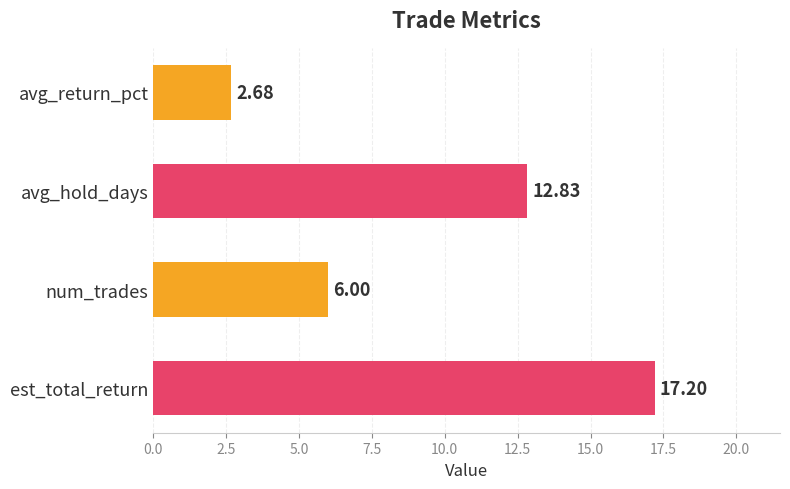

What is the label of the 4th bar from the top?

est_total_return